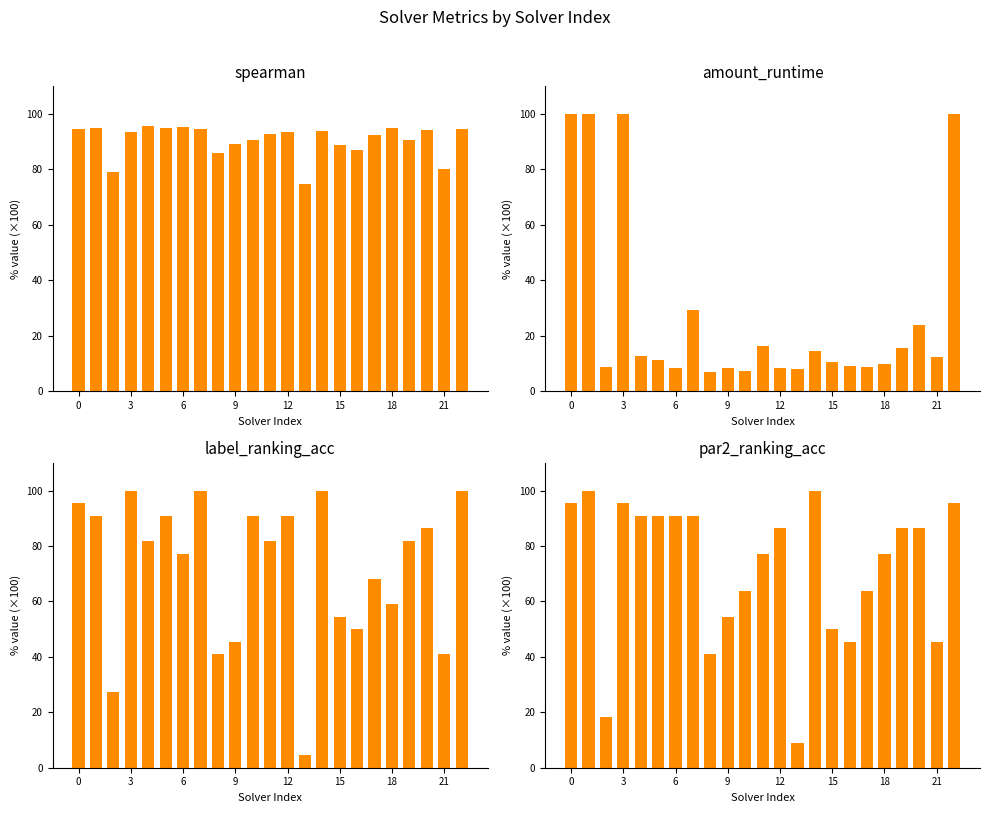

What is the maximum value shown in the chart?

100.0